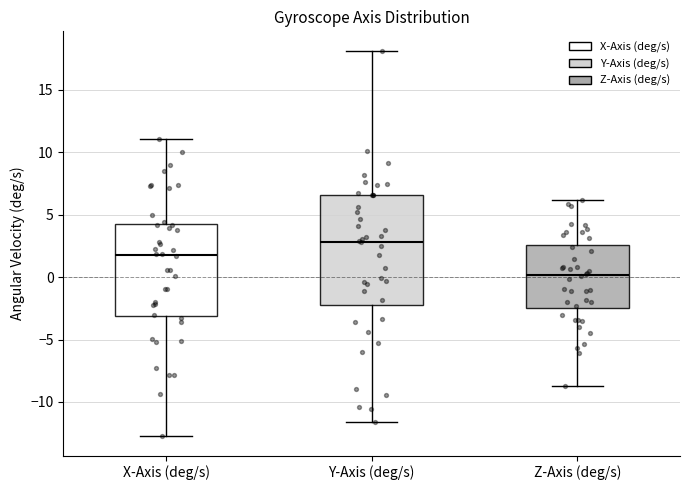

Which box's median line is the highest?

Y-Axis (deg/s)